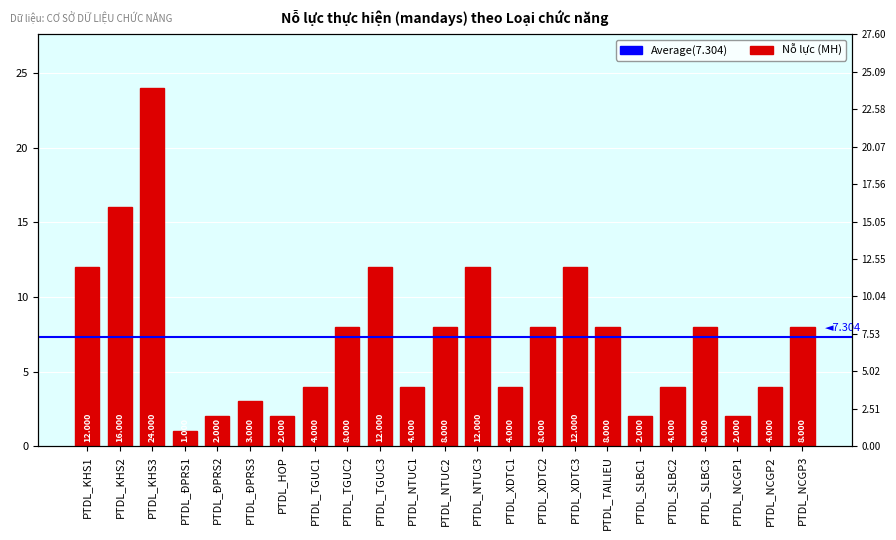

What is the minimum value shown in the chart?

1